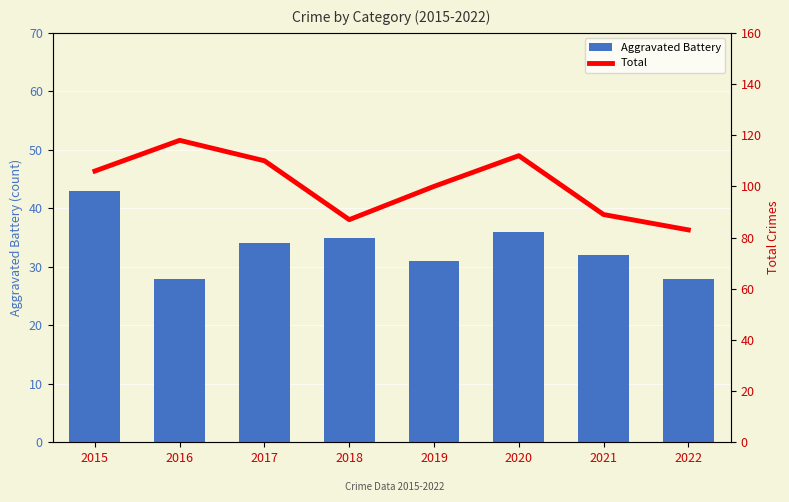

What is the difference between the highest and lowest values at 2017?

76